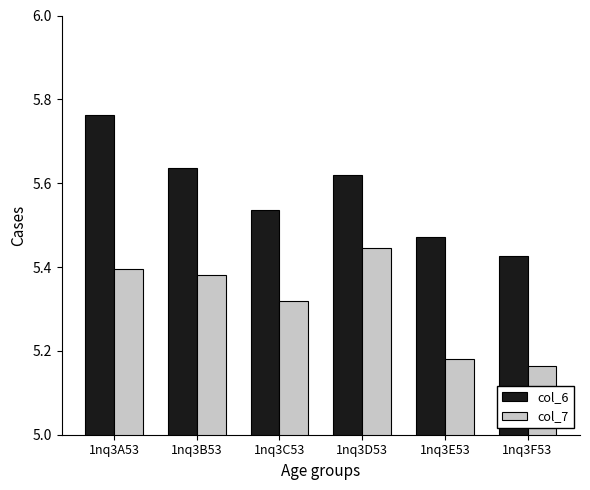

At 1nq3D53, list the series in order from largest to smallest.

col_6, col_7